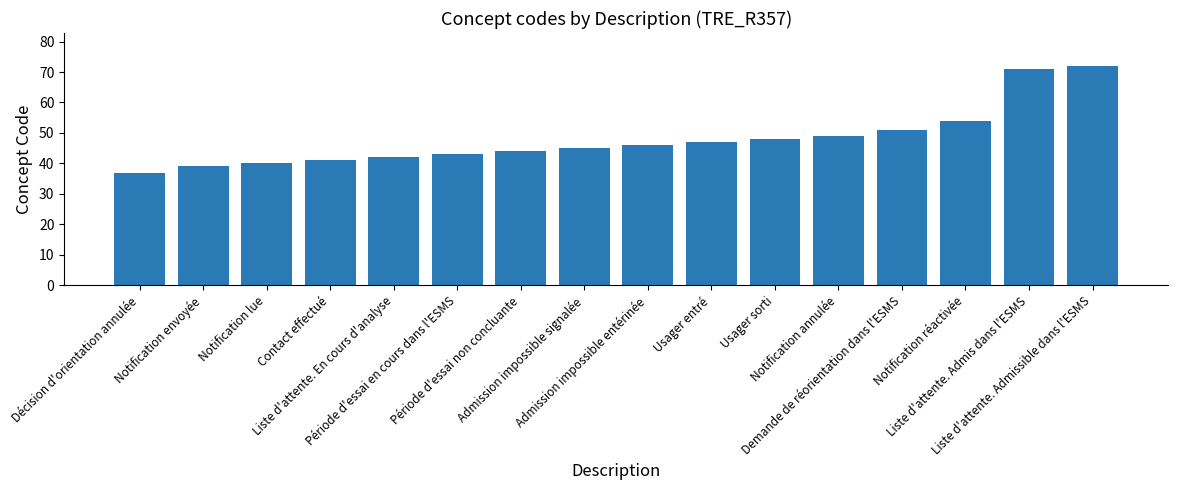

What is the average value?

48